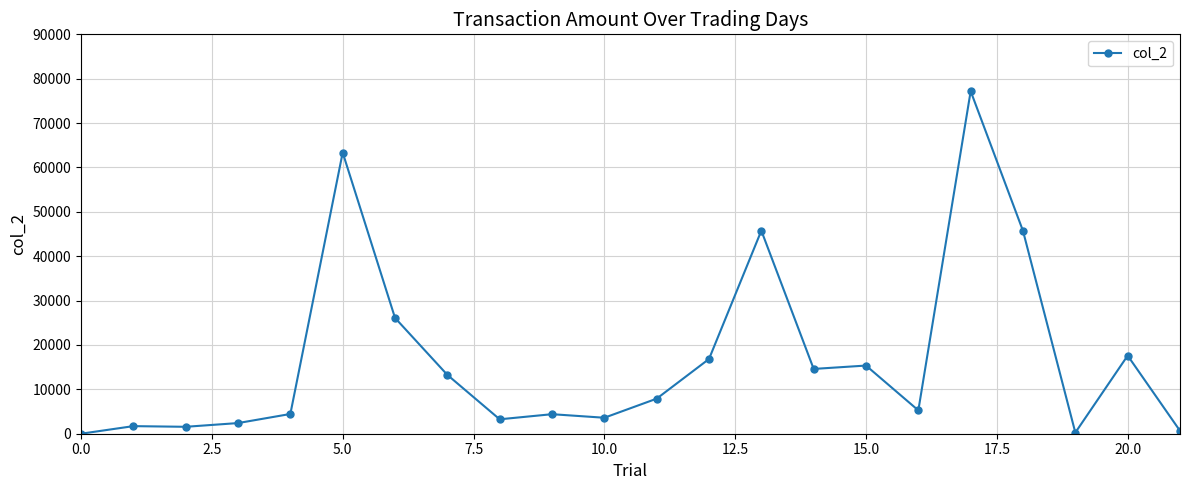

What is the value of the 17th point from the left?

5260